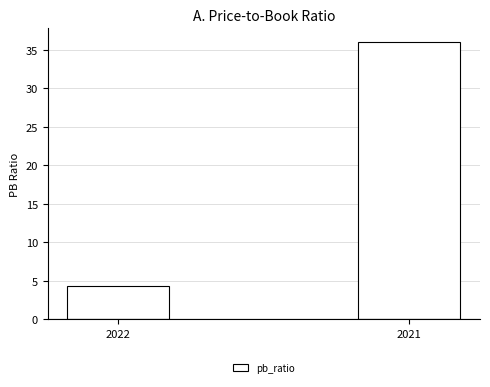

What is the greatest value displayed?

36.0